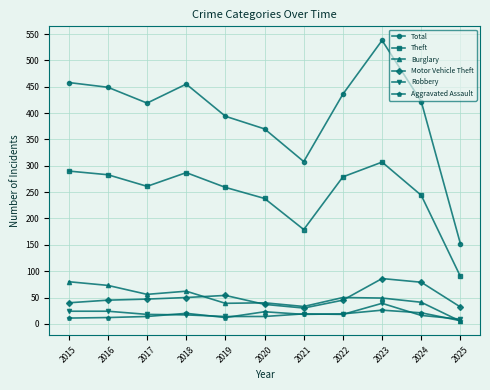

At how many categories does at least one series exceed 157?

10